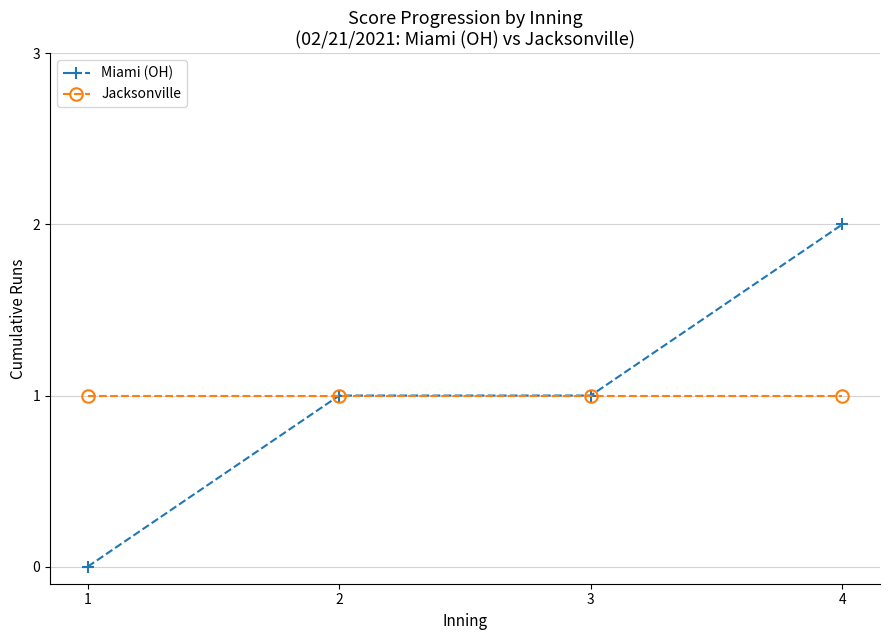

Read the Miami (OH) value at 4.

2